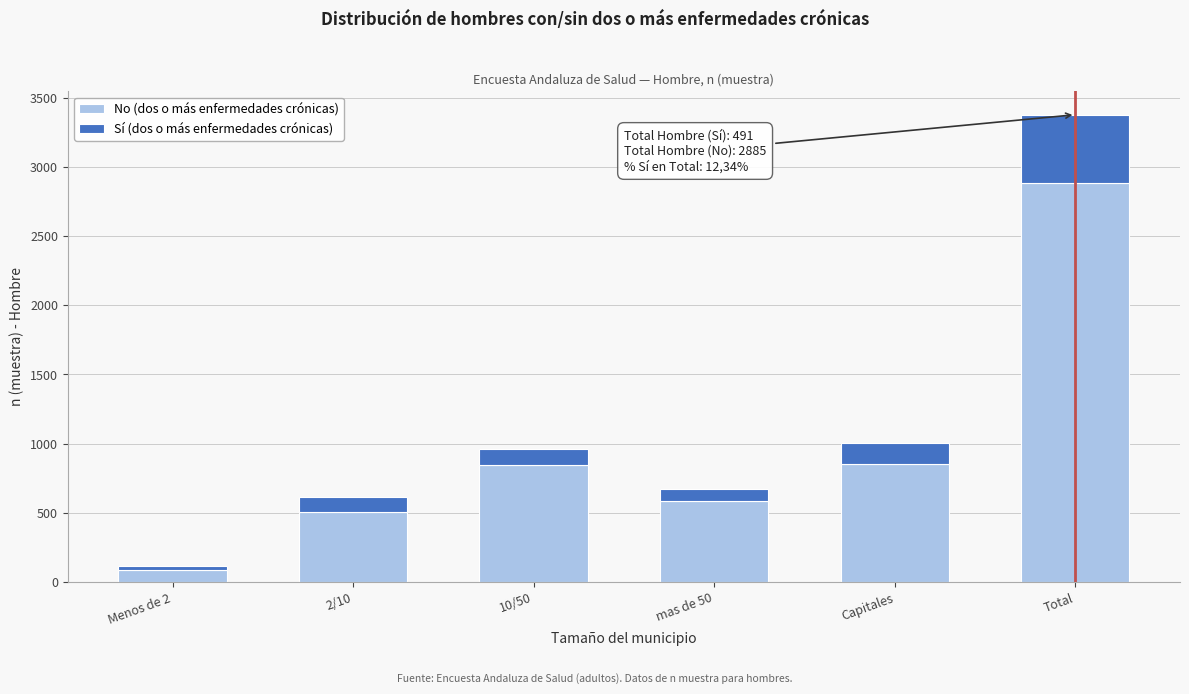

Which category has the highest value in the No (dos o más enfermedades crónicas) series?

Total